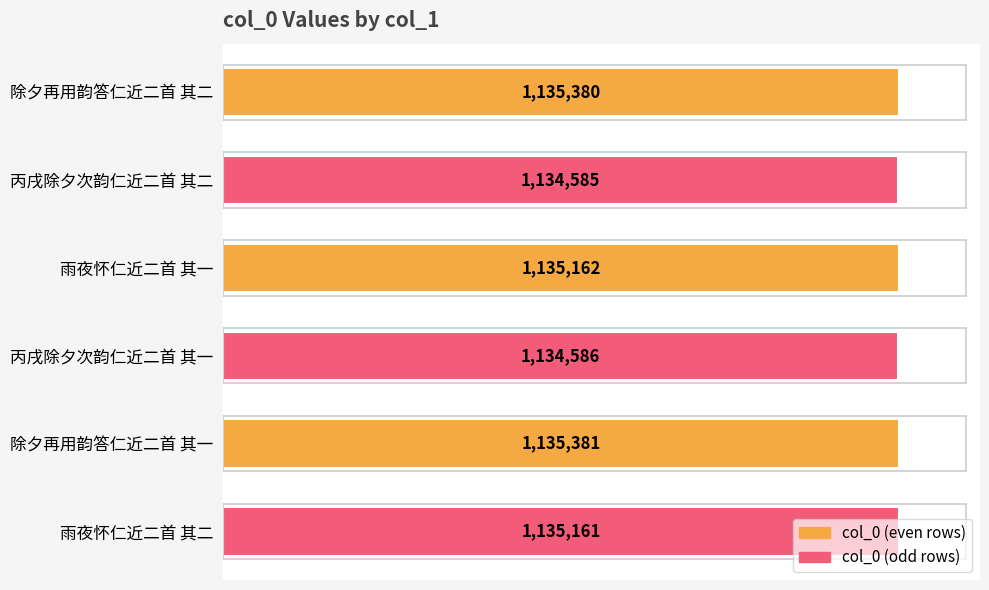

How many bars are there in total?

6